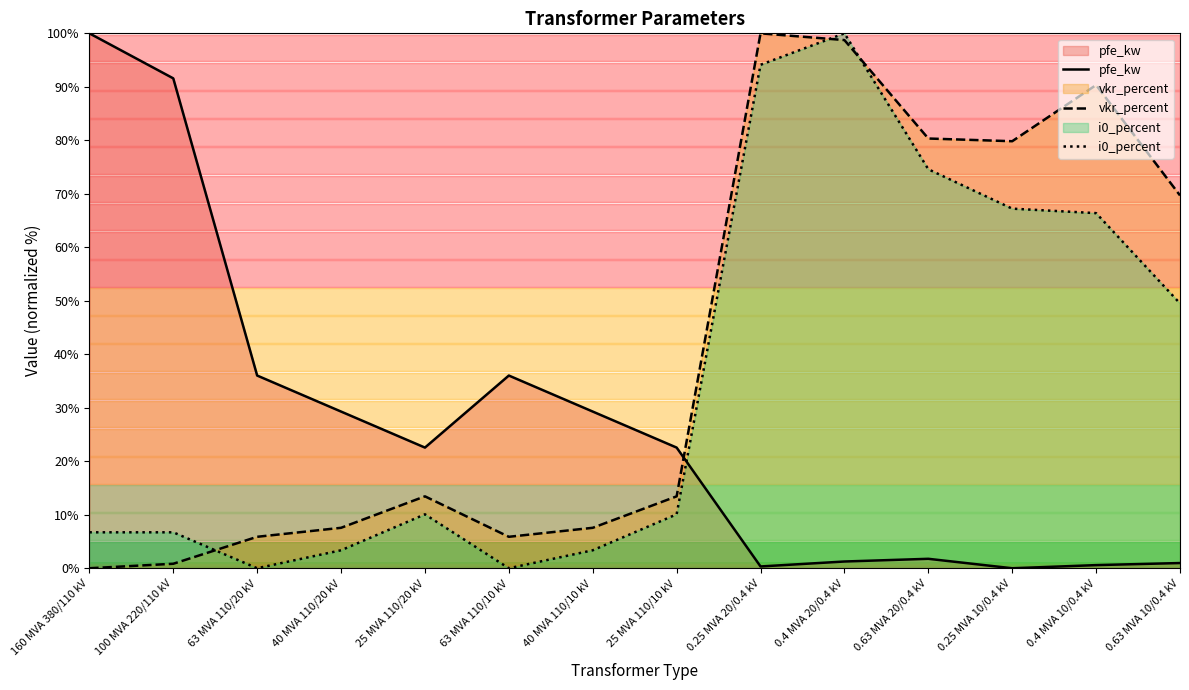

Which series has the largest total across all categories?

vkr_percent